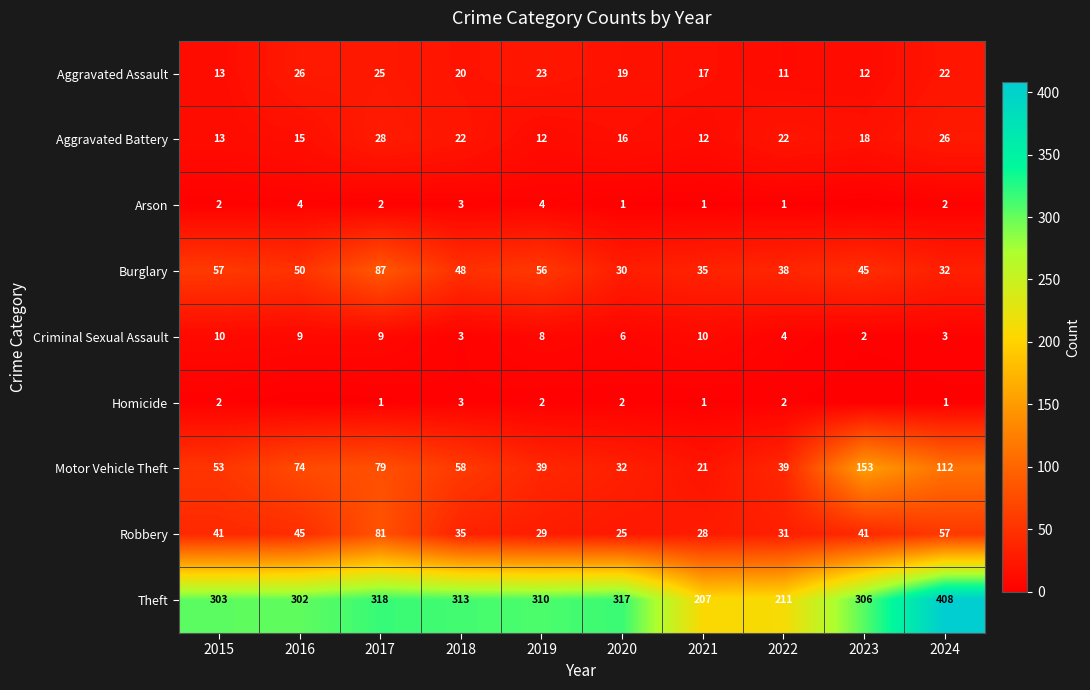

What is the highest value of the Aggravated Assault series?

26